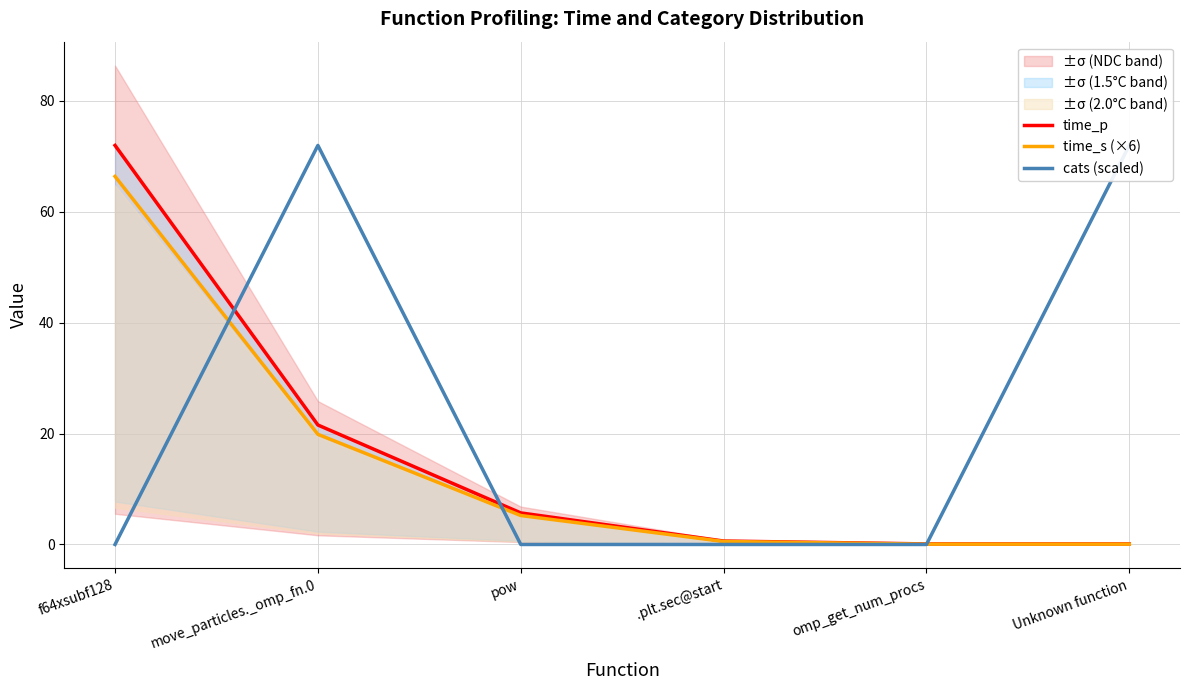

How many times do time_s (×6) and cats (scaled) cross each other?

3